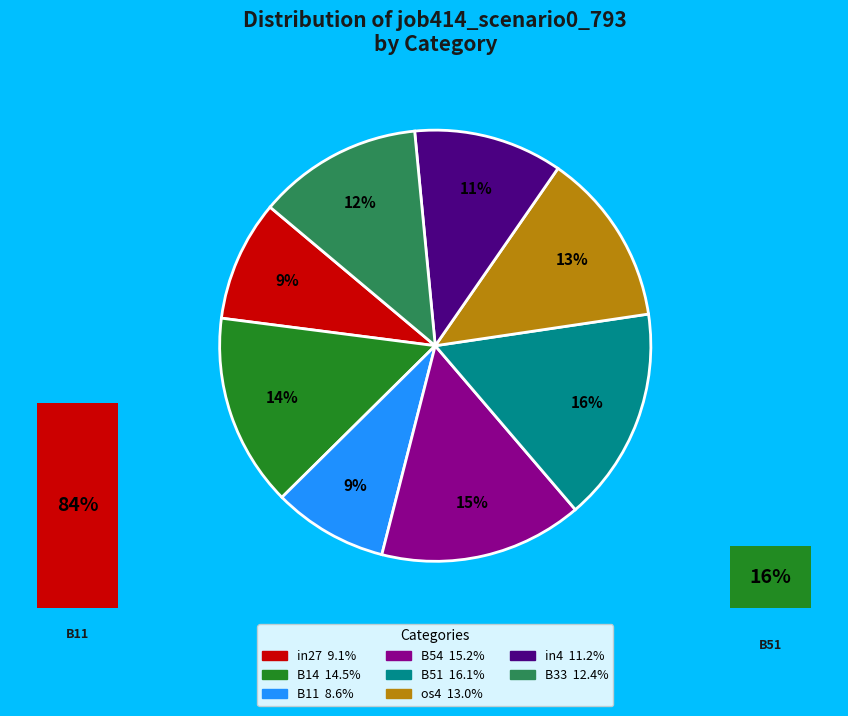

What percentage is the B51 slice, to the nearest percent?

16%